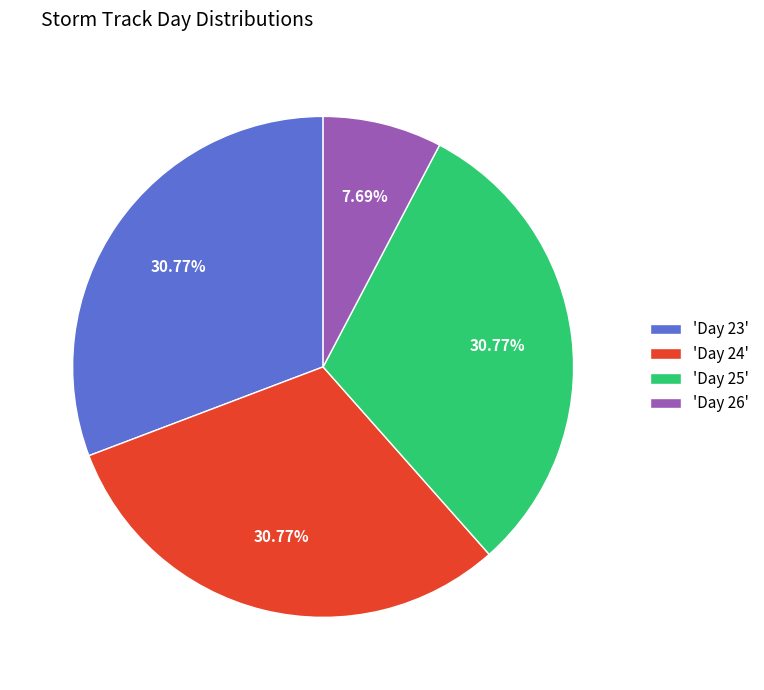

Is the sum of 'Day 25' and 'Day 26' greater than half?

No